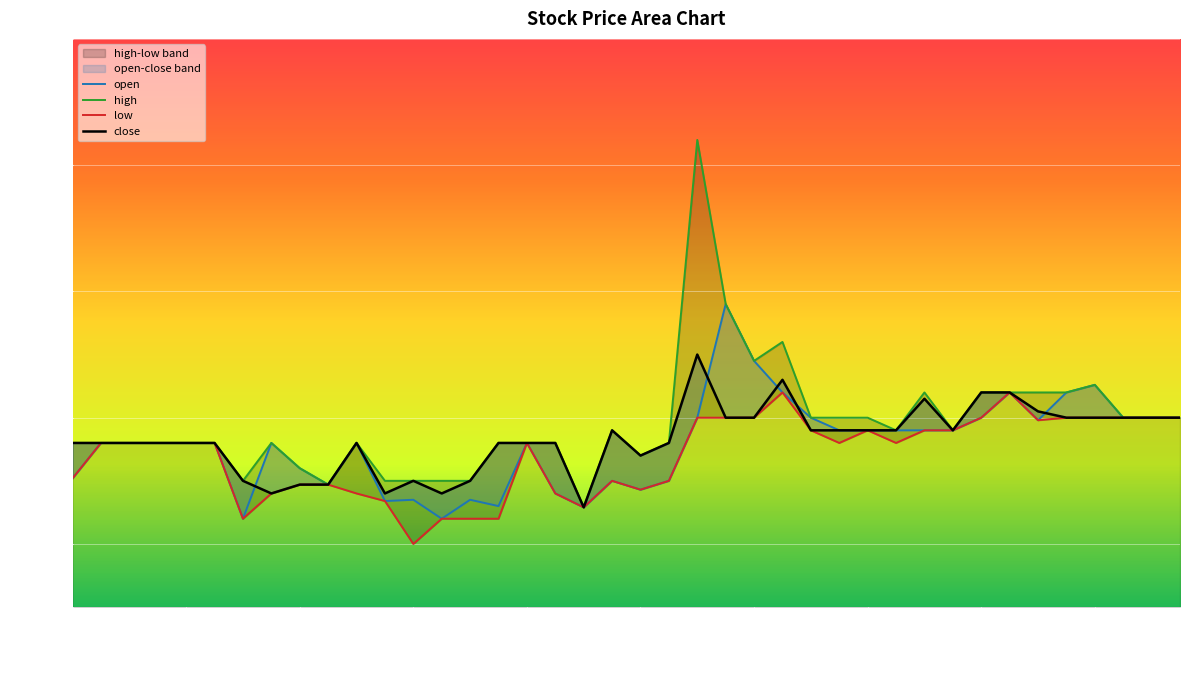

Reading left to right, extract all data points from this chart.

open: 2021-06-10=10.0	2021-06-11=10.0	2021-06-14=10.0	2021-06-15=10.0	2021-06-16=10.0	2021-06-17=10.0	2021-06-18=9.9	2021-06-21=10.0	2021-06-22=10.0	2021-06-23=9.9	2021-06-24=10.0	2021-06-25=9.9	2021-06-28=9.9	2021-06-29=9.9	2021-06-30=9.9	2021-07-01=9.9	2021-07-02=10.0	2021-07-06=9.9	2021-07-07=9.9	2021-07-08=9.9	2021-07-09=9.9	2021-07-12=9.9	2021-07-13=10.0	2021-07-14=10.1	2021-07-15=10.0	2021-07-16=10.0	2021-07-19=10.0	2021-07-20=10.0	2021-07-21=10.0	2021-07-22=10.0	2021-07-23=10.0	2021-07-26=10.0	2021-07-27=10.0	2021-07-28=10.0	2021-07-29=10.0	2021-07-30=10.0	2021-08-02=10.0	2021-08-03=10.0	2021-08-04=10.0	2021-08-05=10.0
high: 2021-06-10=10.0	2021-06-11=10.0	2021-06-14=10.0	2021-06-15=10.0	2021-06-16=10.0	2021-06-17=10.0	2021-06-18=9.9	2021-06-21=10.0	2021-06-22=10.0	2021-06-23=9.9	2021-06-24=10.0	2021-06-25=9.9	2021-06-28=9.9	2021-06-29=9.9	2021-06-30=9.9	2021-07-01=10.0	2021-07-02=10.0	2021-07-06=10.0	2021-07-07=9.9	2021-07-08=10.0	2021-07-09=10.0	2021-07-12=10.0	2021-07-13=10.2	2021-07-14=10.1	2021-07-15=10.0	2021-07-16=10.1	2021-07-19=10.0	2021-07-20=10.0	2021-07-21=10.0	2021-07-22=10.0	2021-07-23=10.0	2021-07-26=10.0	2021-07-27=10.0	2021-07-28=10.0	2021-07-29=10.0	2021-07-30=10.0	2021-08-02=10.0	2021-08-03=10.0	2021-08-04=10.0	2021-08-05=10.0
low: 2021-06-10=10.0	2021-06-11=10.0	2021-06-14=10.0	2021-06-15=10.0	2021-06-16=10.0	2021-06-17=10.0	2021-06-18=9.9	2021-06-21=9.9	2021-06-22=9.9	2021-06-23=9.9	2021-06-24=9.9	2021-06-25=9.9	2021-06-28=9.9	2021-06-29=9.9	2021-06-30=9.9	2021-07-01=9.9	2021-07-02=10.0	2021-07-06=9.9	2021-07-07=9.9	2021-07-08=9.9	2021-07-09=9.9	2021-07-12=9.9	2021-07-13=10.0	2021-07-14=10.0	2021-07-15=10.0	2021-07-16=10.0	2021-07-19=10.0	2021-07-20=10.0	2021-07-21=10.0	2021-07-22=10.0	2021-07-23=10.0	2021-07-26=10.0	2021-07-27=10.0	2021-07-28=10.0	2021-07-29=10.0	2021-07-30=10.0	2021-08-02=10.0	2021-08-03=10.0	2021-08-04=10.0	2021-08-05=10.0
close: 2021-06-10=10.0	2021-06-11=10.0	2021-06-14=10.0	2021-06-15=10.0	2021-06-16=10.0	2021-06-17=10.0	2021-06-18=9.9	2021-06-21=9.9	2021-06-22=9.9	2021-06-23=9.9	2021-06-24=10.0	2021-06-25=9.9	2021-06-28=9.9	2021-06-29=9.9	2021-06-30=9.9	2021-07-01=10.0	2021-07-02=10.0	2021-07-06=10.0	2021-07-07=9.9	2021-07-08=10.0	2021-07-09=10.0	2021-07-12=10.0	2021-07-13=10.1	2021-07-14=10.0	2021-07-15=10.0	2021-07-16=10.0	2021-07-19=10.0	2021-07-20=10.0	2021-07-21=10.0	2021-07-22=10.0	2021-07-23=10.0	2021-07-26=10.0	2021-07-27=10.0	2021-07-28=10.0	2021-07-29=10.0	2021-07-30=10.0	2021-08-02=10.0	2021-08-03=10.0	2021-08-04=10.0	2021-08-05=10.0